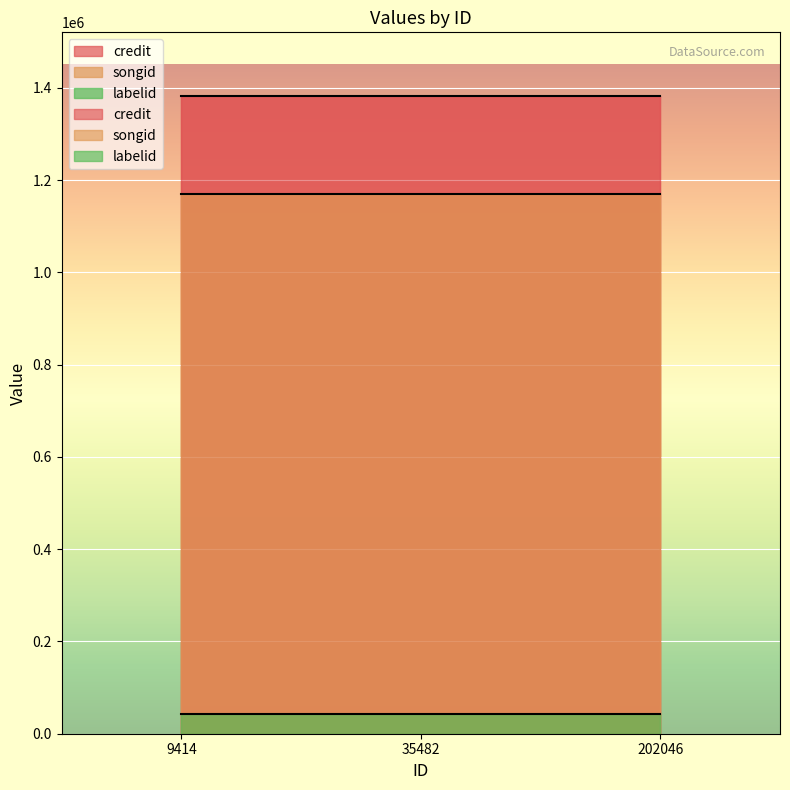

Reading left to right, what are all the values shown in this chart?

credit: 1382000	1382000	1382000
songid: 1169403	1169403	1169403
labelid: 42522	42522	42522